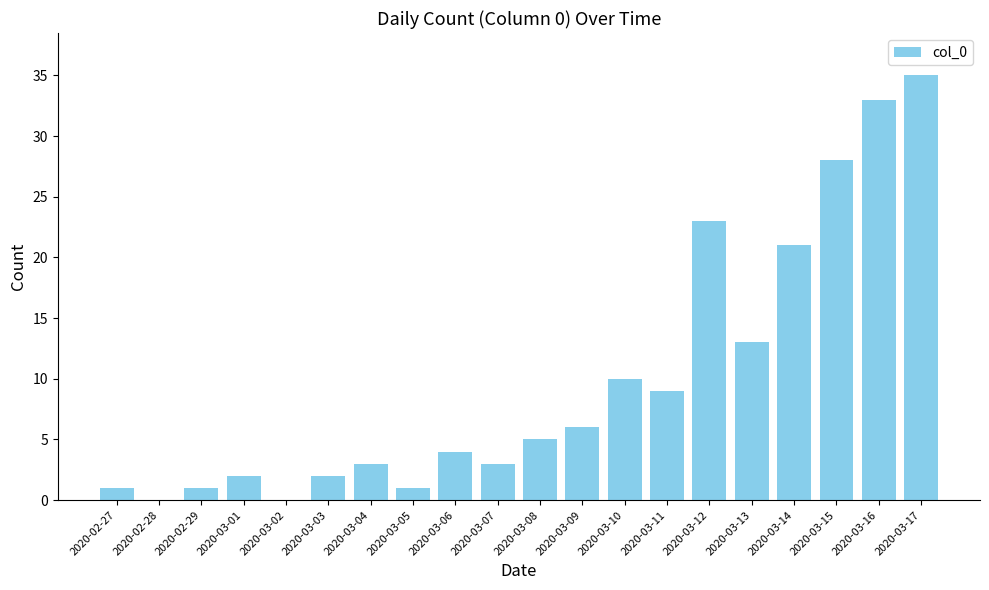

What value does the data have at 2020-03-10, to the nearest 10?

10